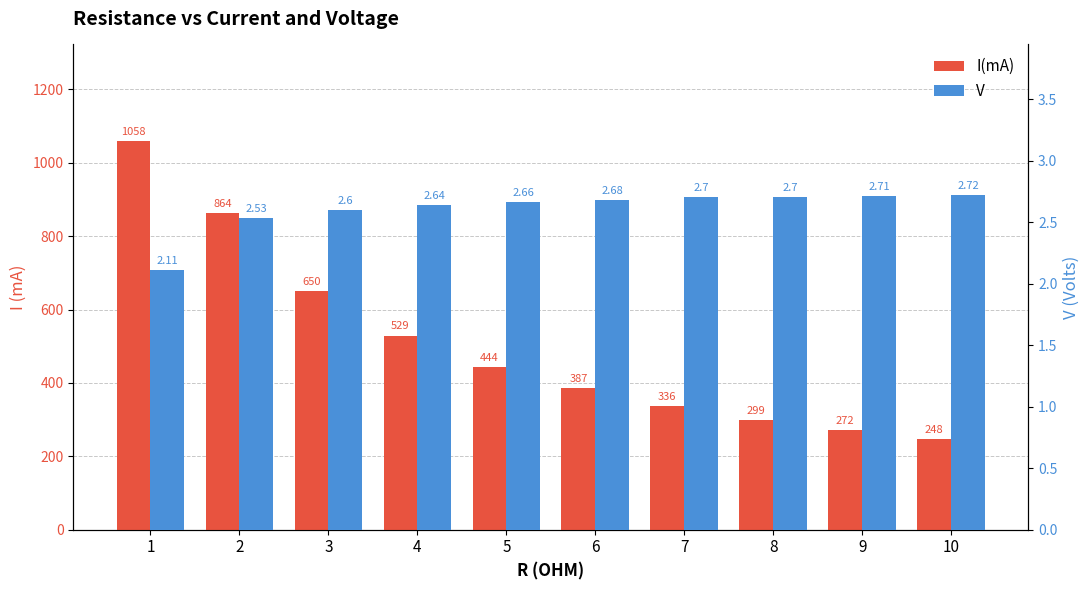

What is the greatest value displayed?

1058.0